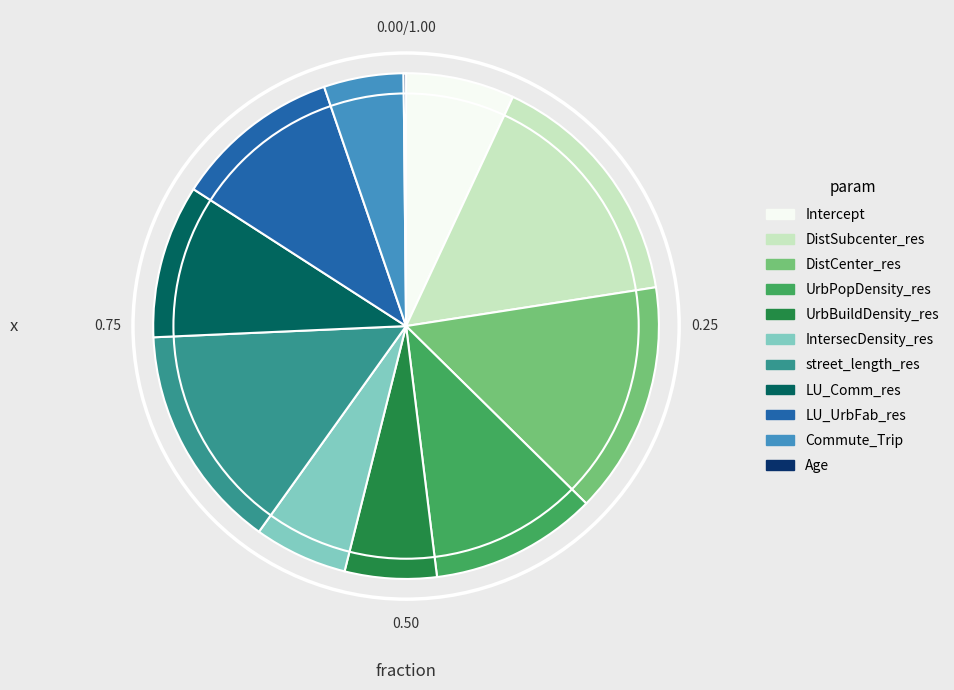

Is there any slice that represents more than half of the pie?

No